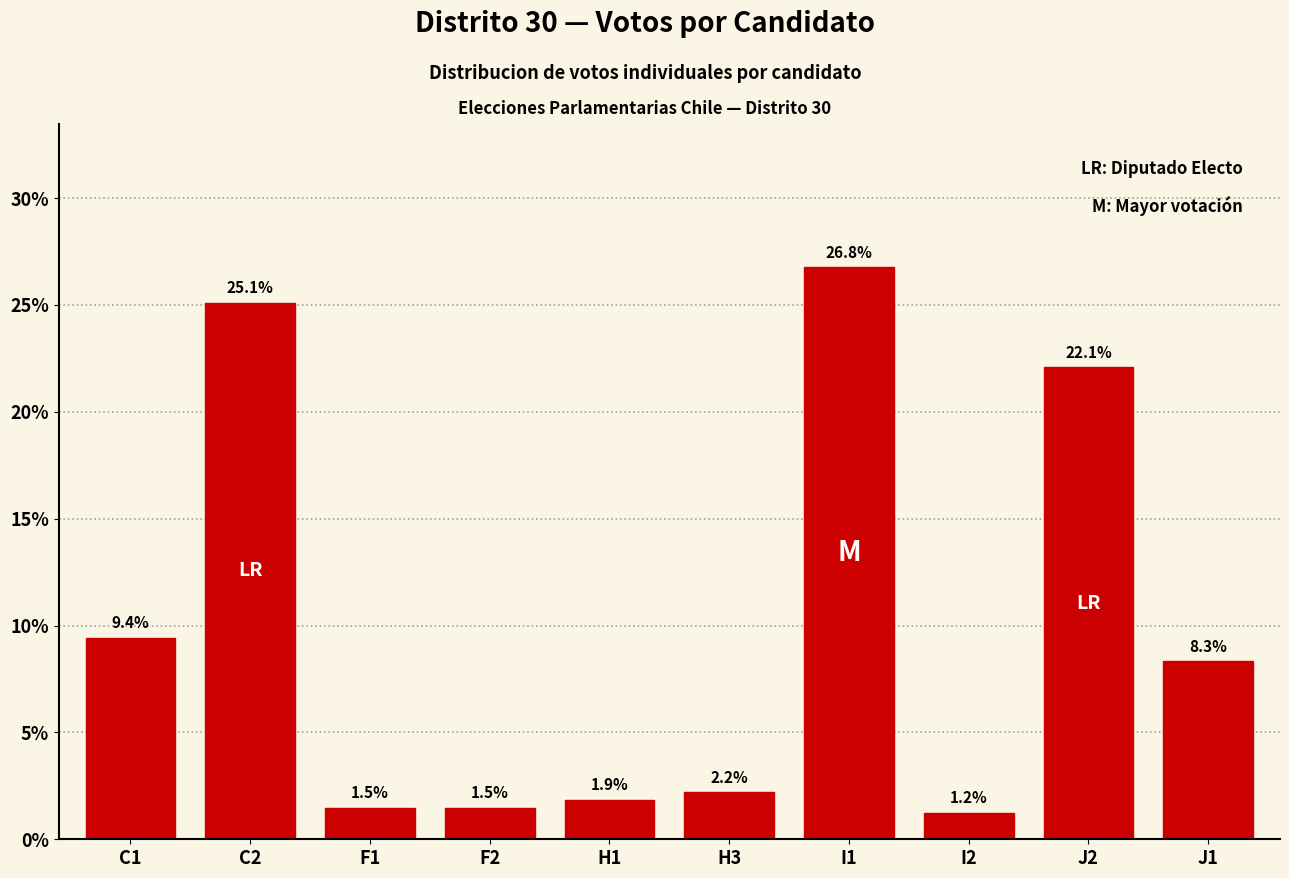

Reading left to right, list all the values displayed in this chart.

9.4	25.1	1.5	1.5	1.9	2.2	26.8	1.2	22.1	8.3